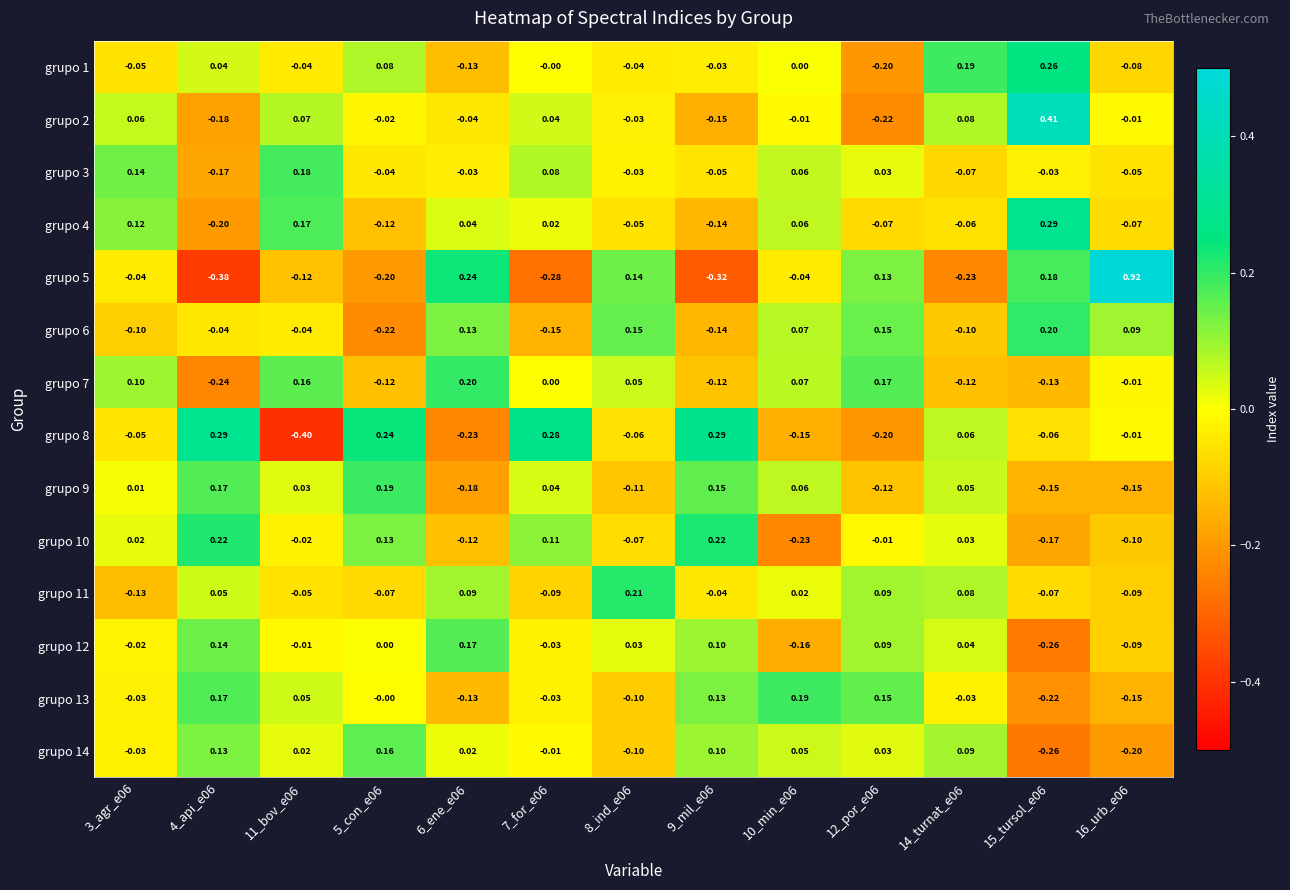

How many negative values does the grupo 3 series have?

8